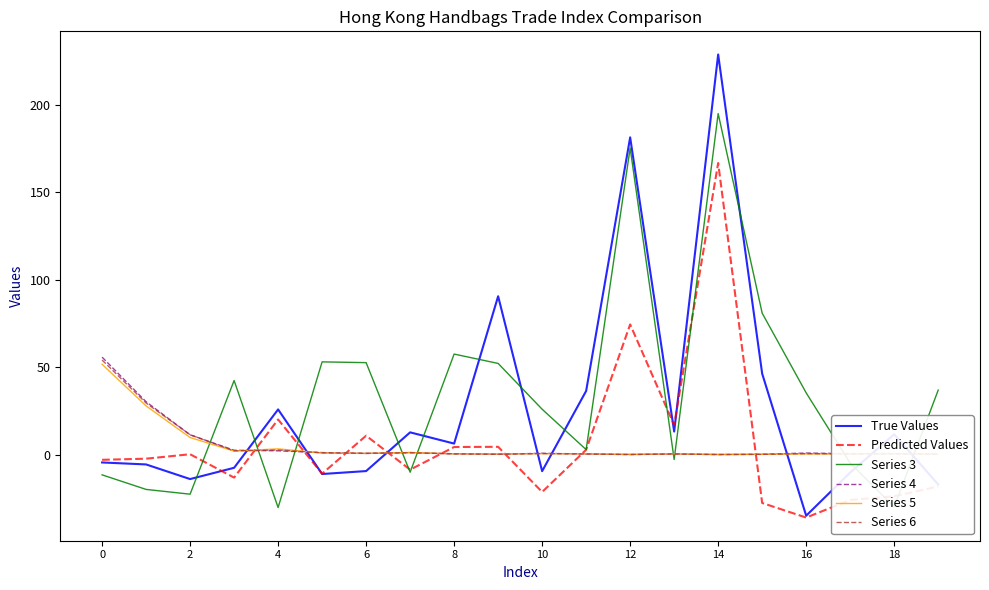

Which series has the widest spread of values?

True Values